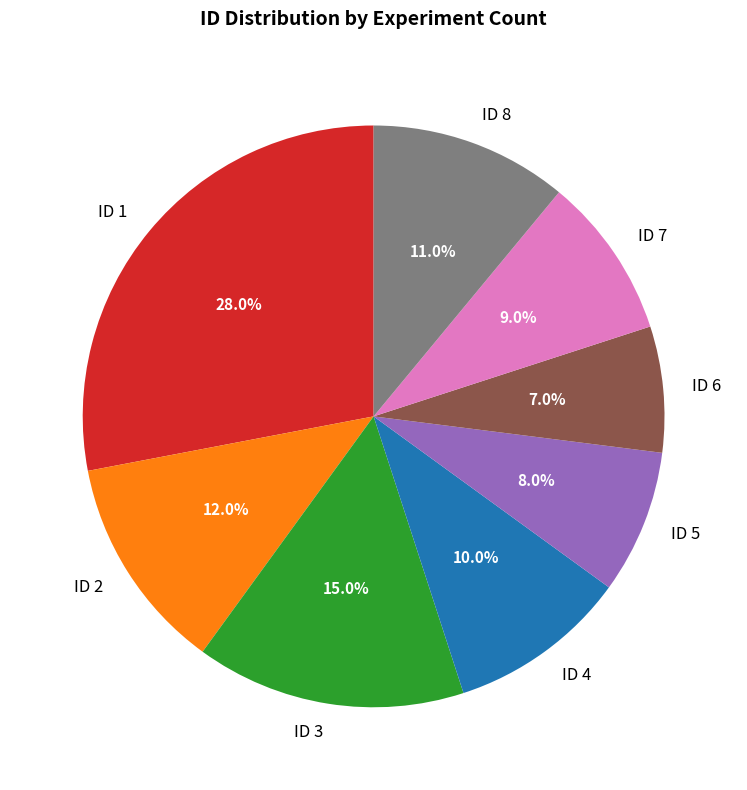

What is the total percentage of ID 2 and ID 1?

40.0%